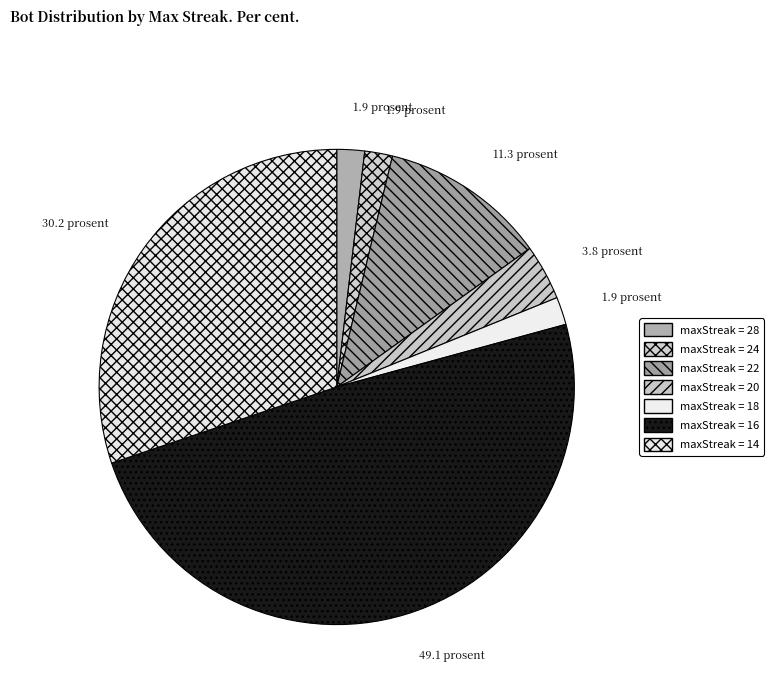

How many slices are in this pie chart?

7